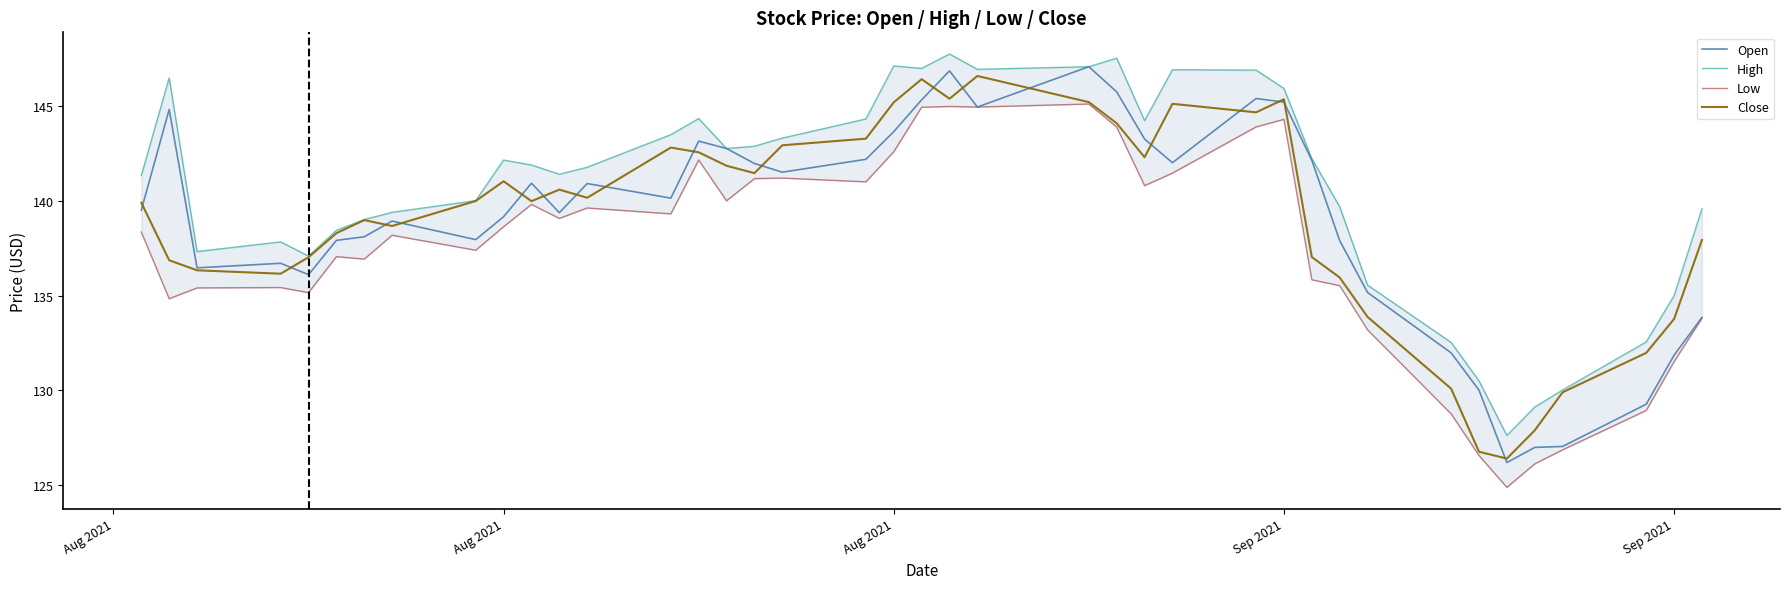

At how many categories does at least one series exceed 130?

38